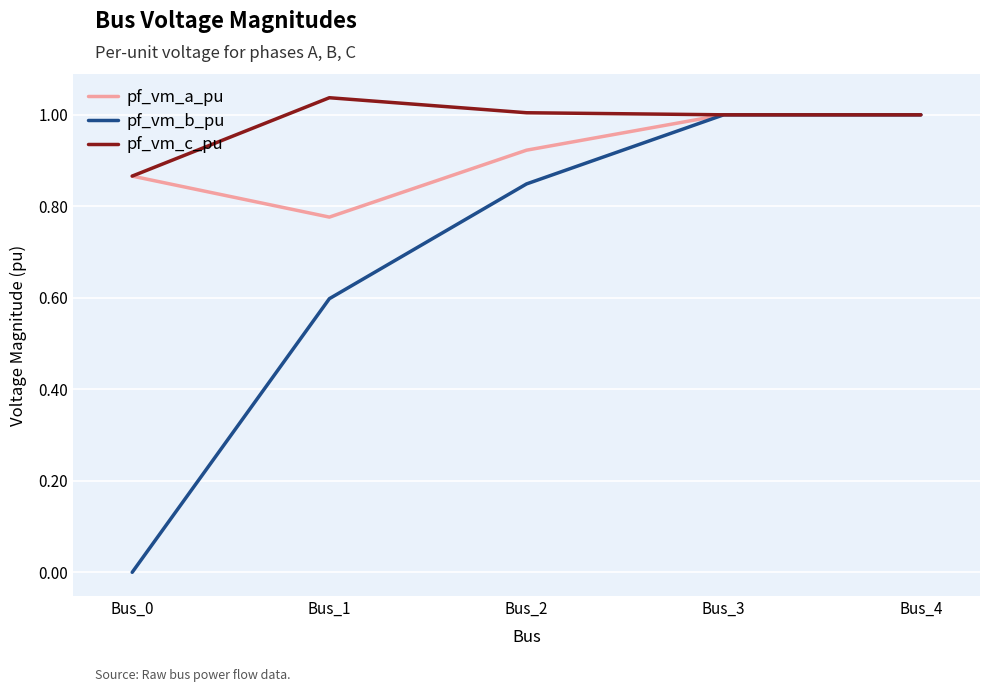

What is the sum of all pf_vm_c_pu values?

4.9